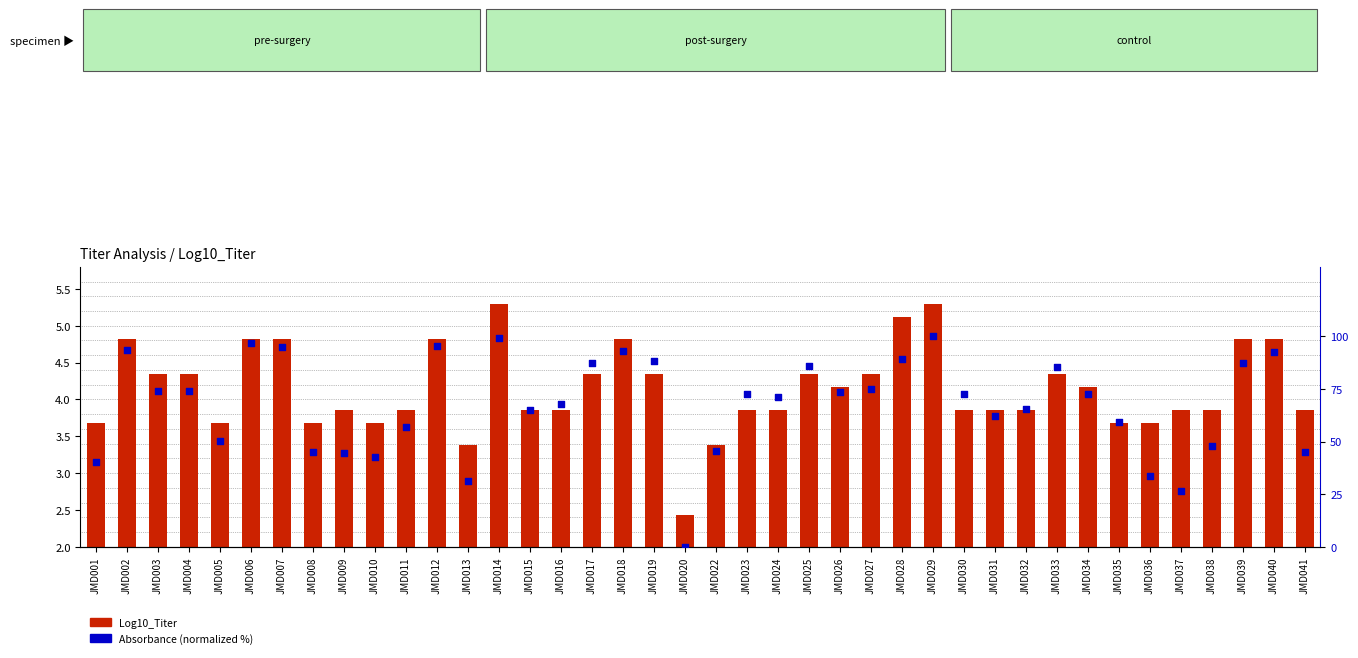

Is the value of Log10_Titer at JMD004 greater than the value of Absorbance (normalized %) at JMD007?

No